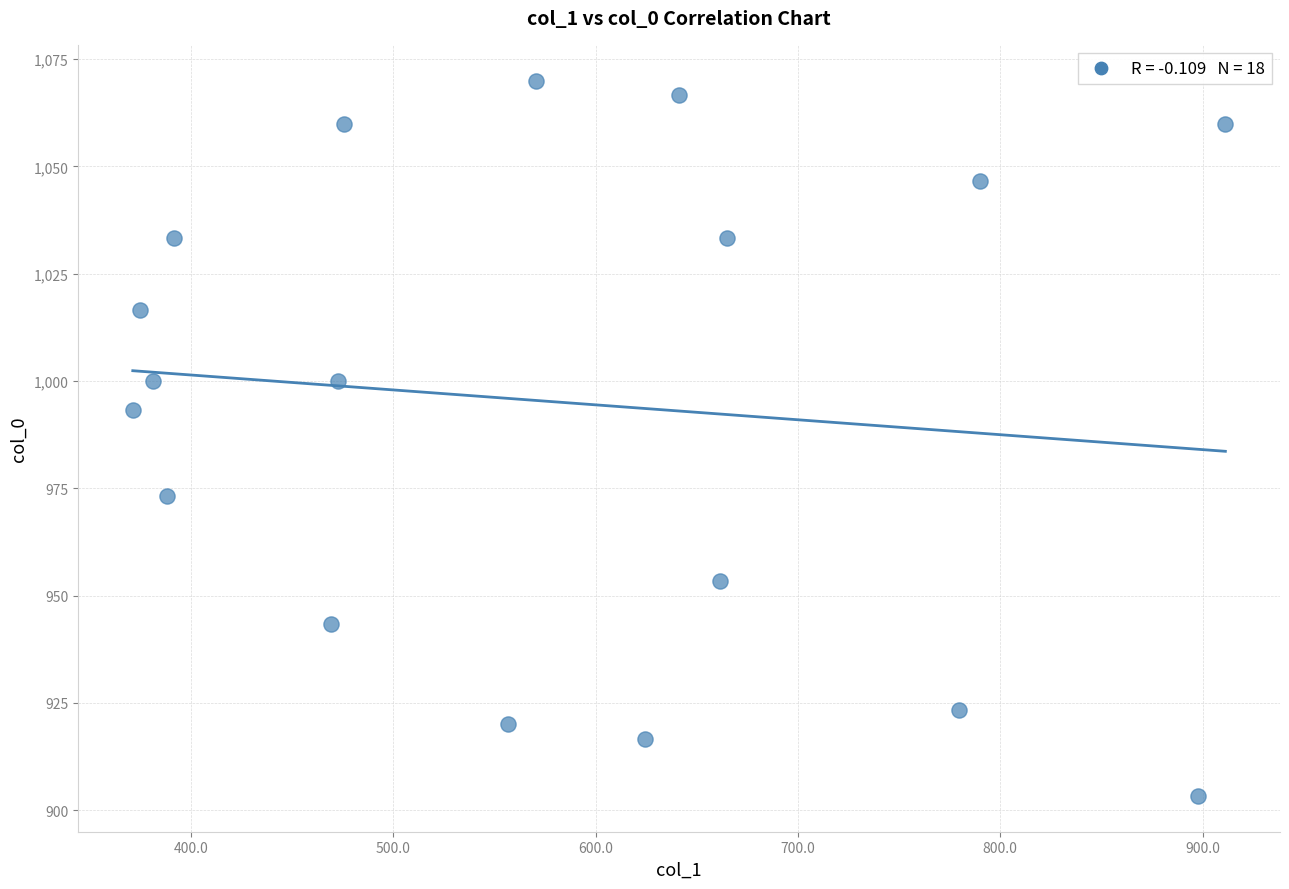

What Y value in the scatter plot is closest to 986?

993.3